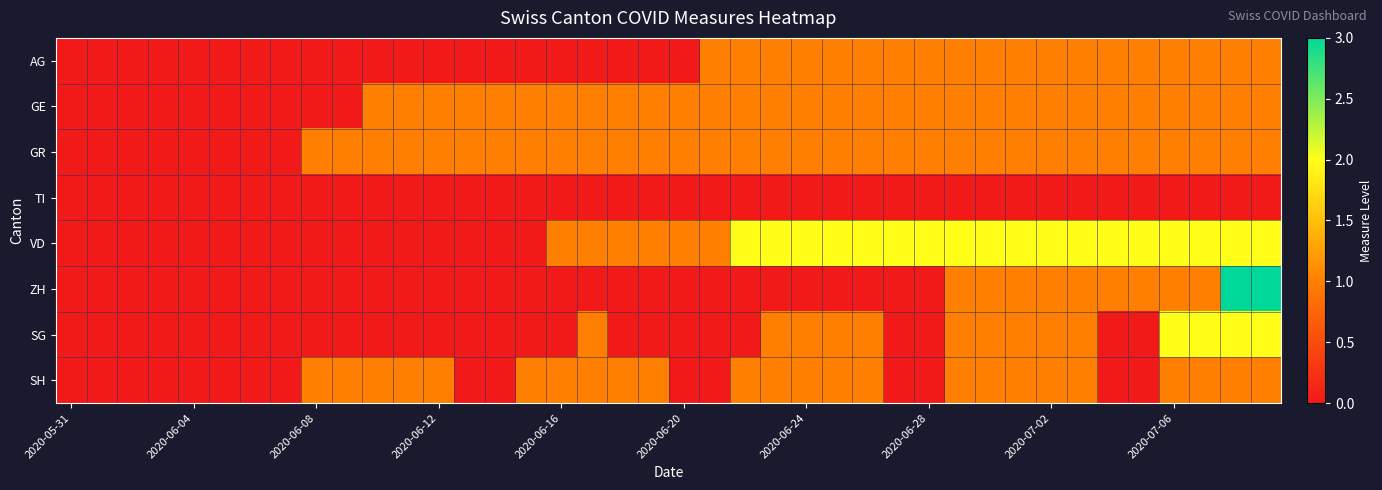

How many categories are shown in the chart?

40